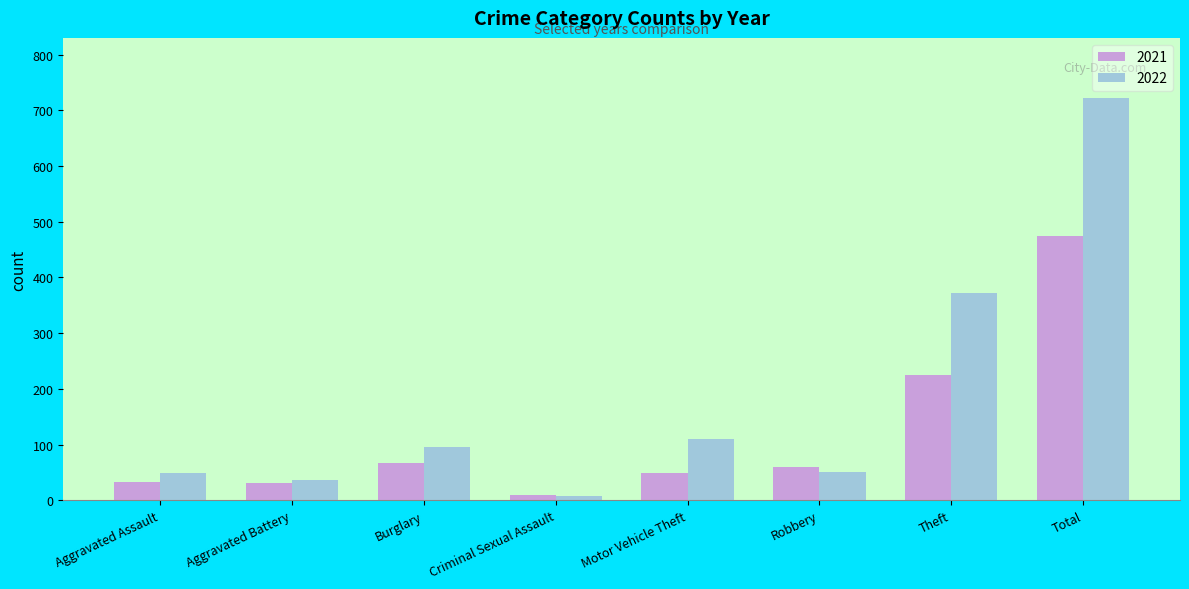

What is the label of the 8th bar from the right?

Aggravated Assault